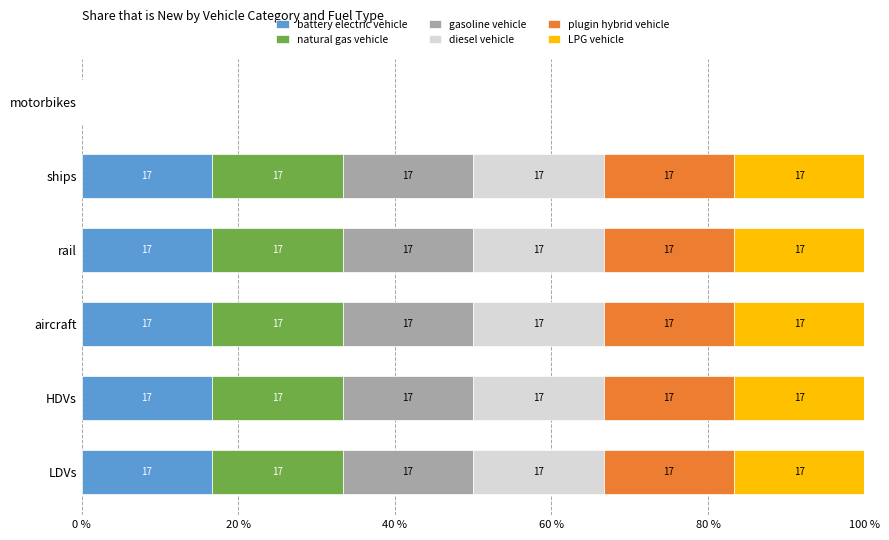

What are all the series names shown in the legend?

battery electric vehicle, natural gas vehicle, gasoline vehicle, diesel vehicle, plugin hybrid vehicle, LPG vehicle